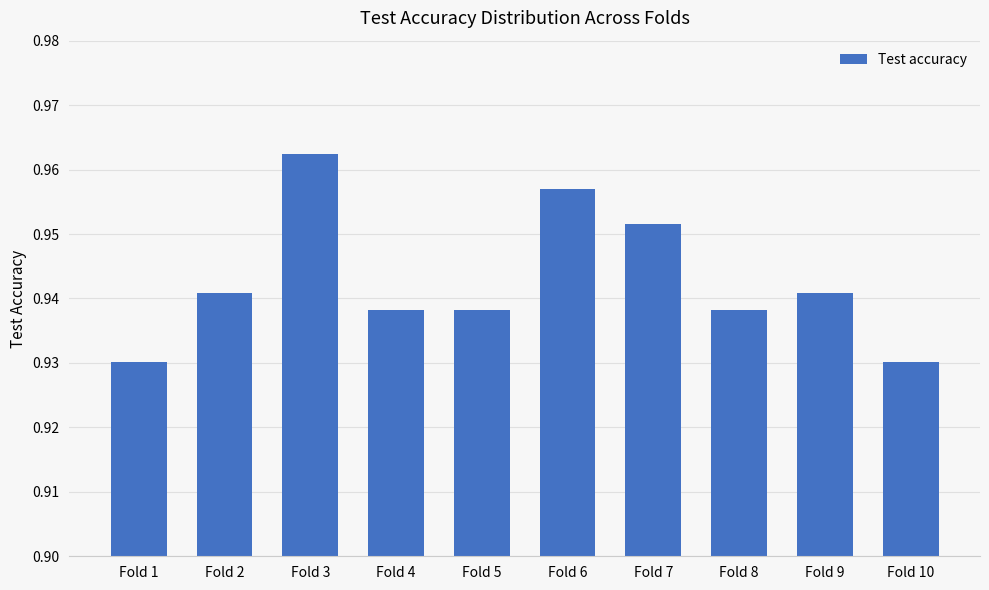

Count the values in the range 0 to 1.

10